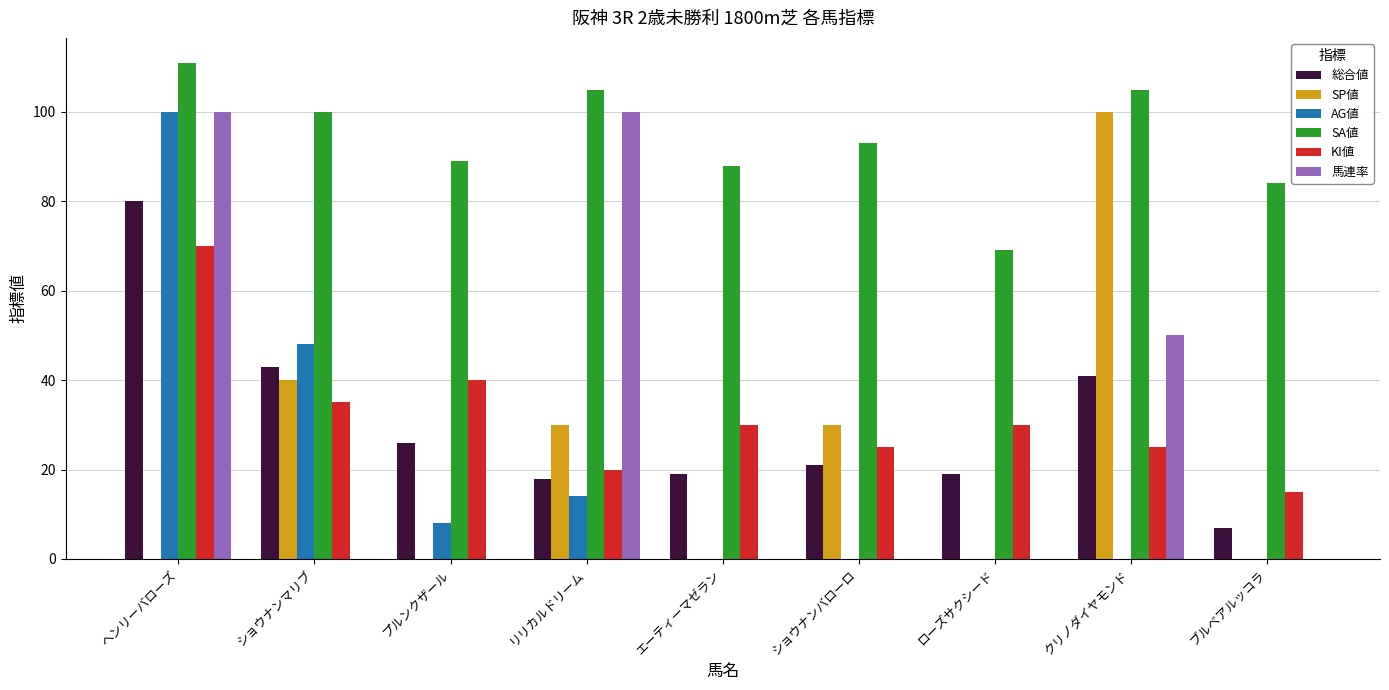

How many categories are shown in the chart?

9